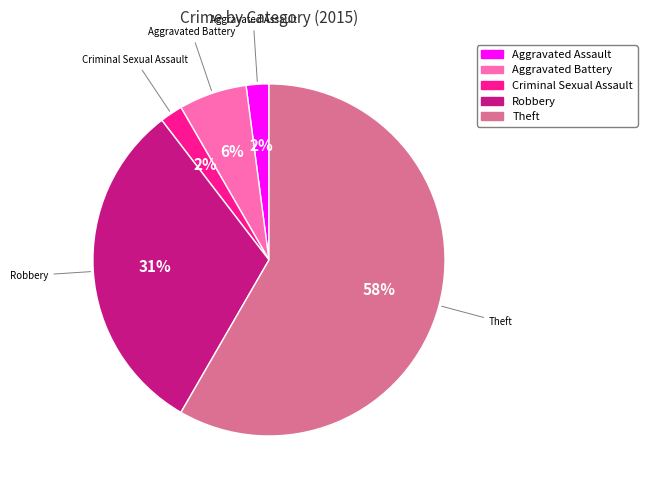

Which category accounts for the majority?

Theft